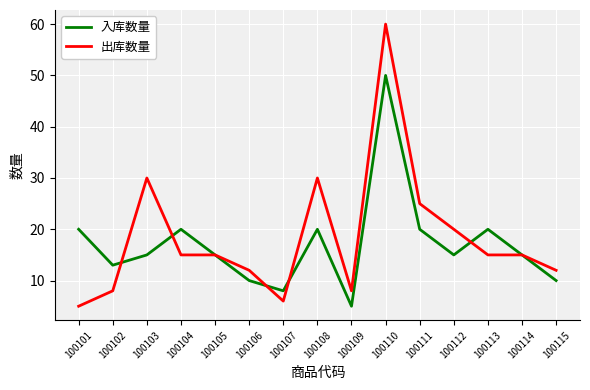

What is the spread (max minus min) of values at 100101?

15